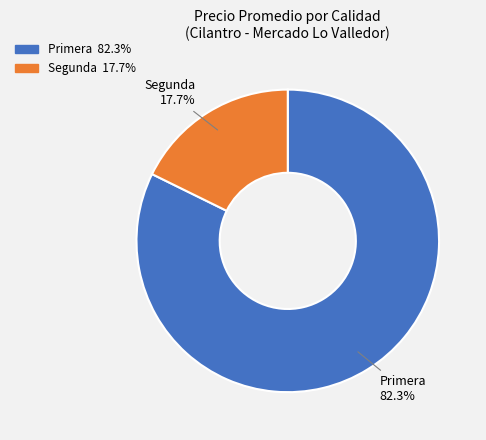

Count the number of slices in the pie.

2